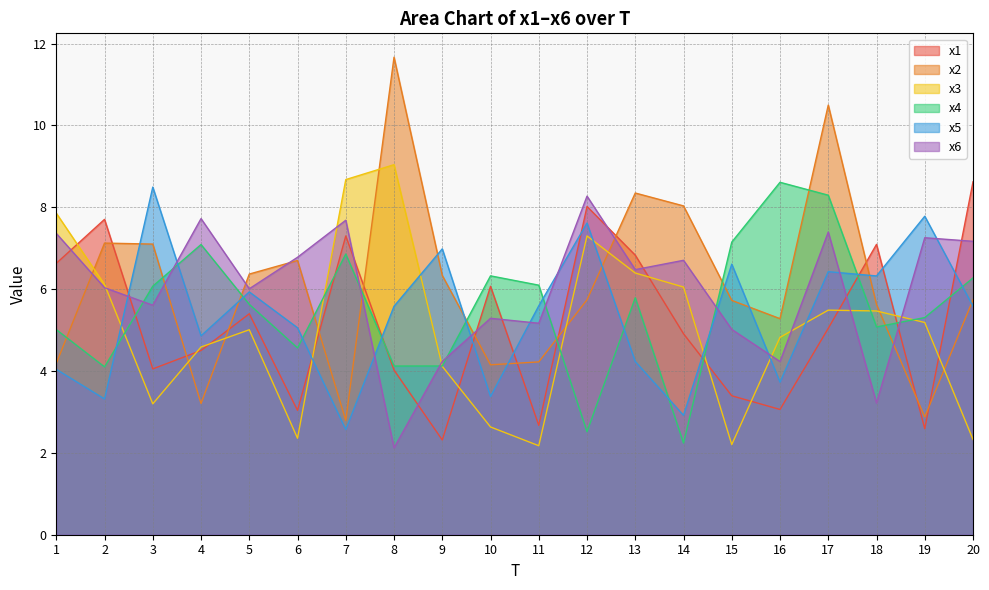

What is the difference between the maximum and minimum values in the x1 series?

6.3